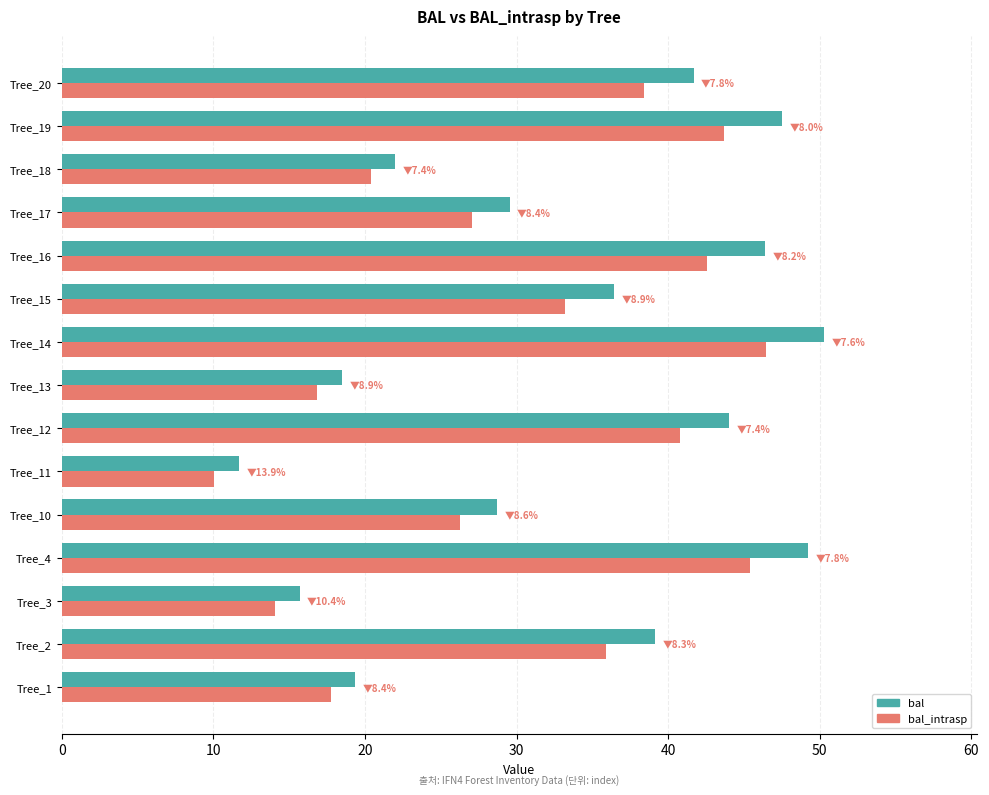

List the series in order of their overall mean, lowest first.

bal_intrasp, bal